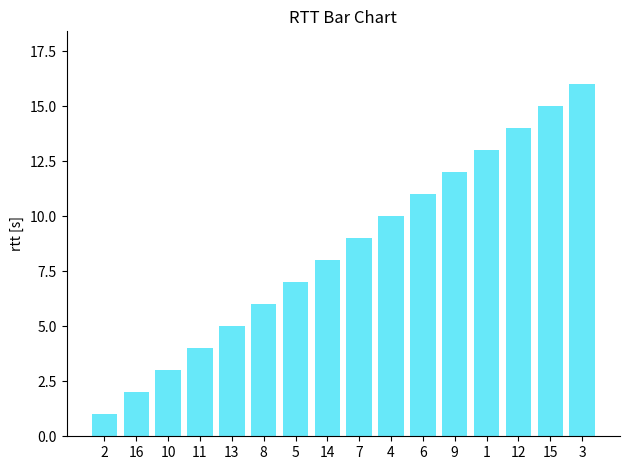

Reading left to right, transcribe all the data shown in this chart.

2=1	16=2	10=3	11=4	13=5	8=6	5=7	14=8	7=9	4=10	6=11	9=12	1=13	12=14	15=15	3=16